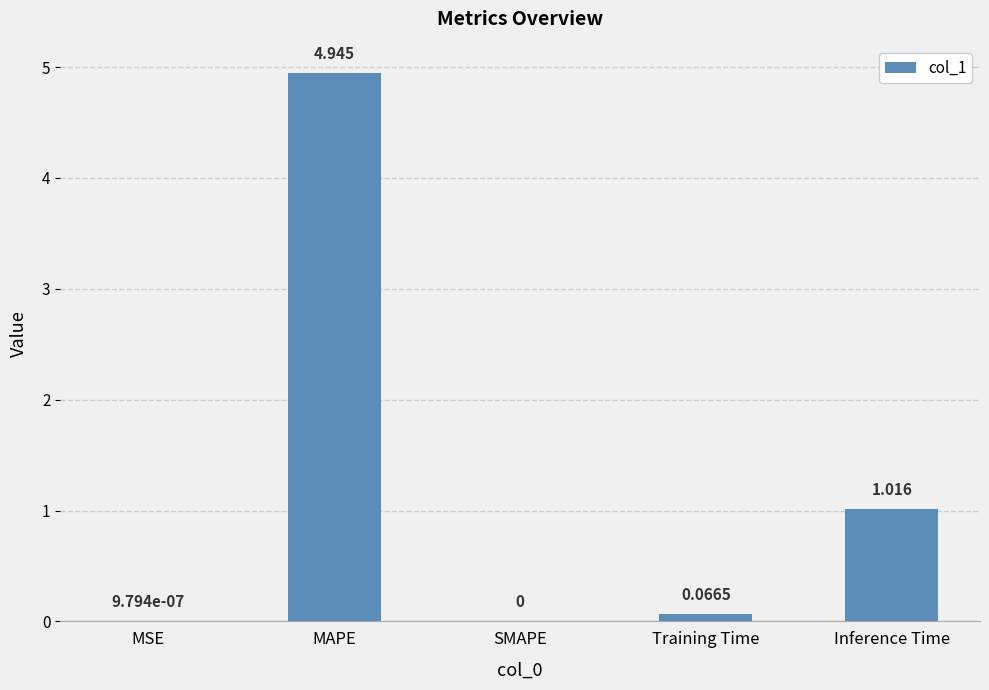

Which label corresponds to the largest value in the chart?

MAPE